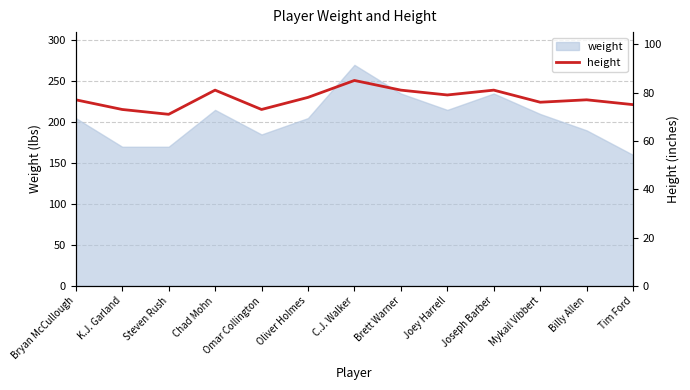

What value does the weight series have at Omar Collington?

185